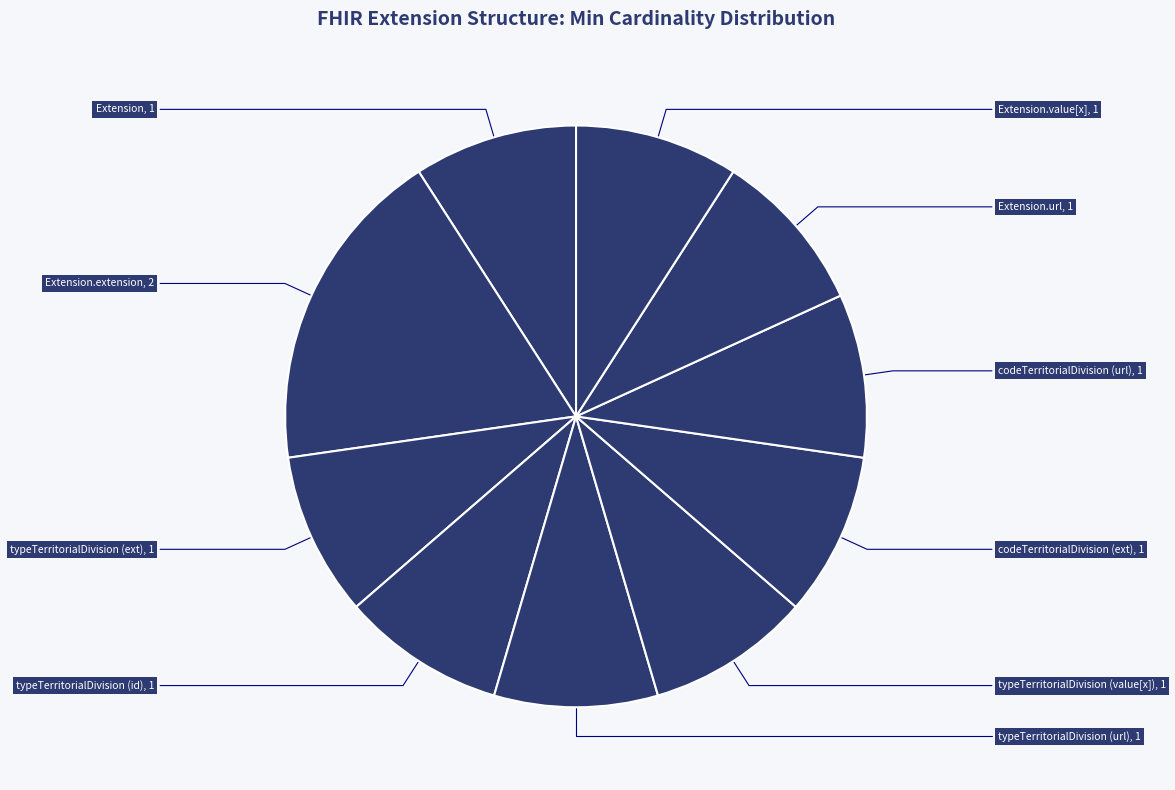

To the nearest percent, what is the difference between the largest and smallest slice percentages?

9%